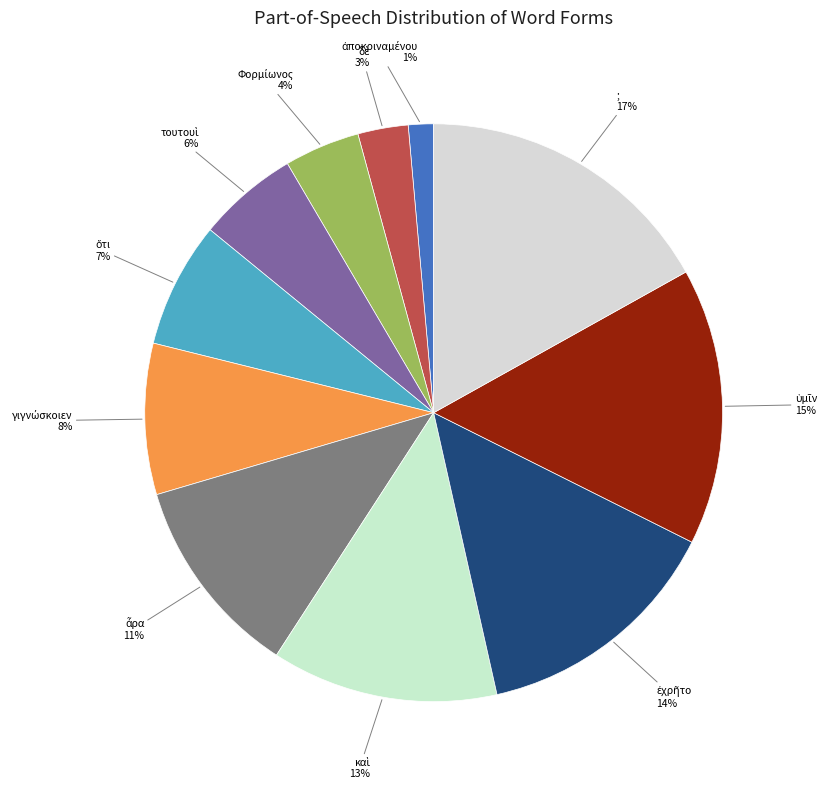

To the nearest percent, what is the average slice percentage?

9%